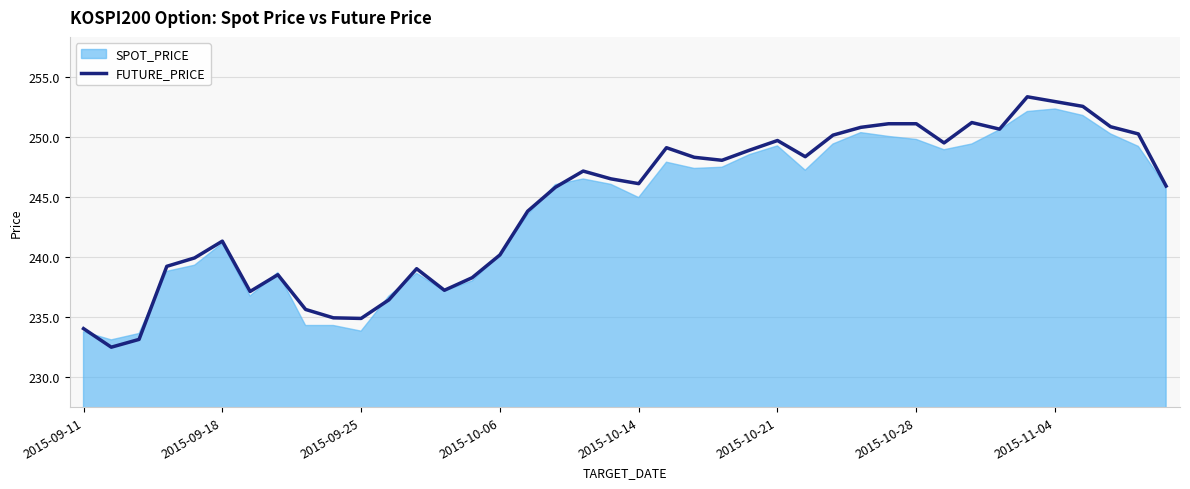

True or false: the data shows 384.6 at 12.

False